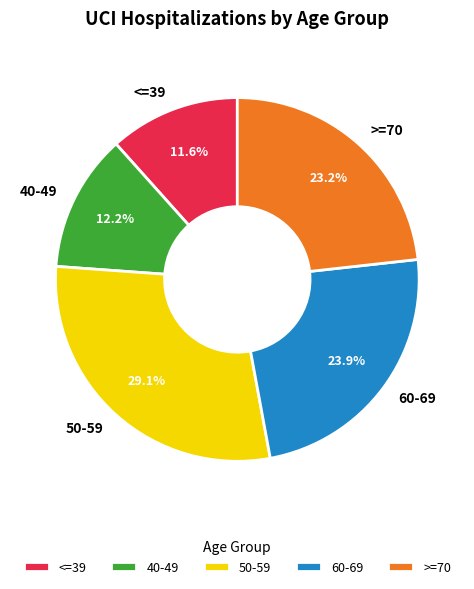

How many slices are in this pie chart?

5